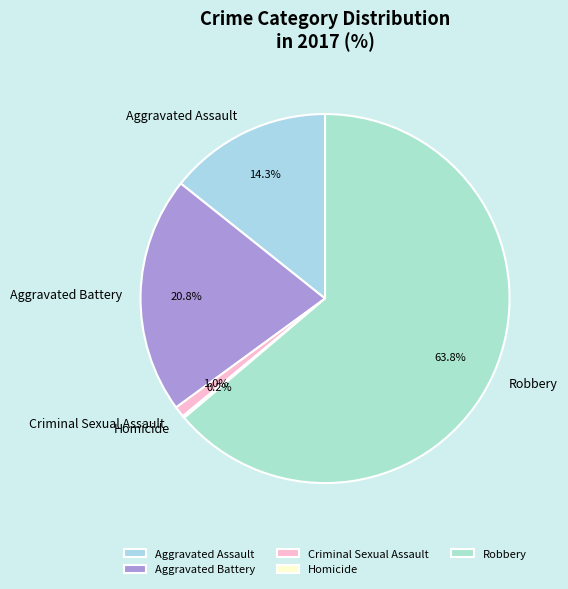

What is the largest slice in the pie chart?

Robbery